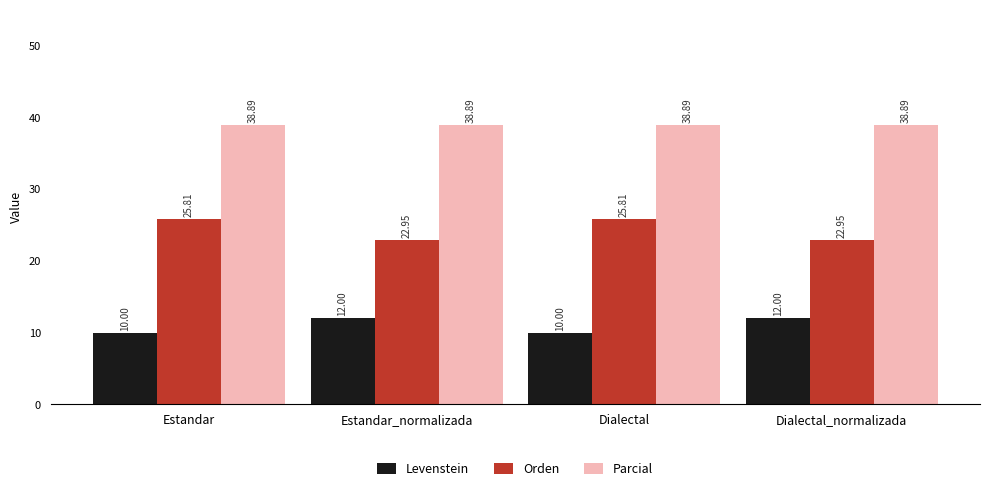

List the series in order of their overall mean, highest first.

Parcial, Orden, Levenstein